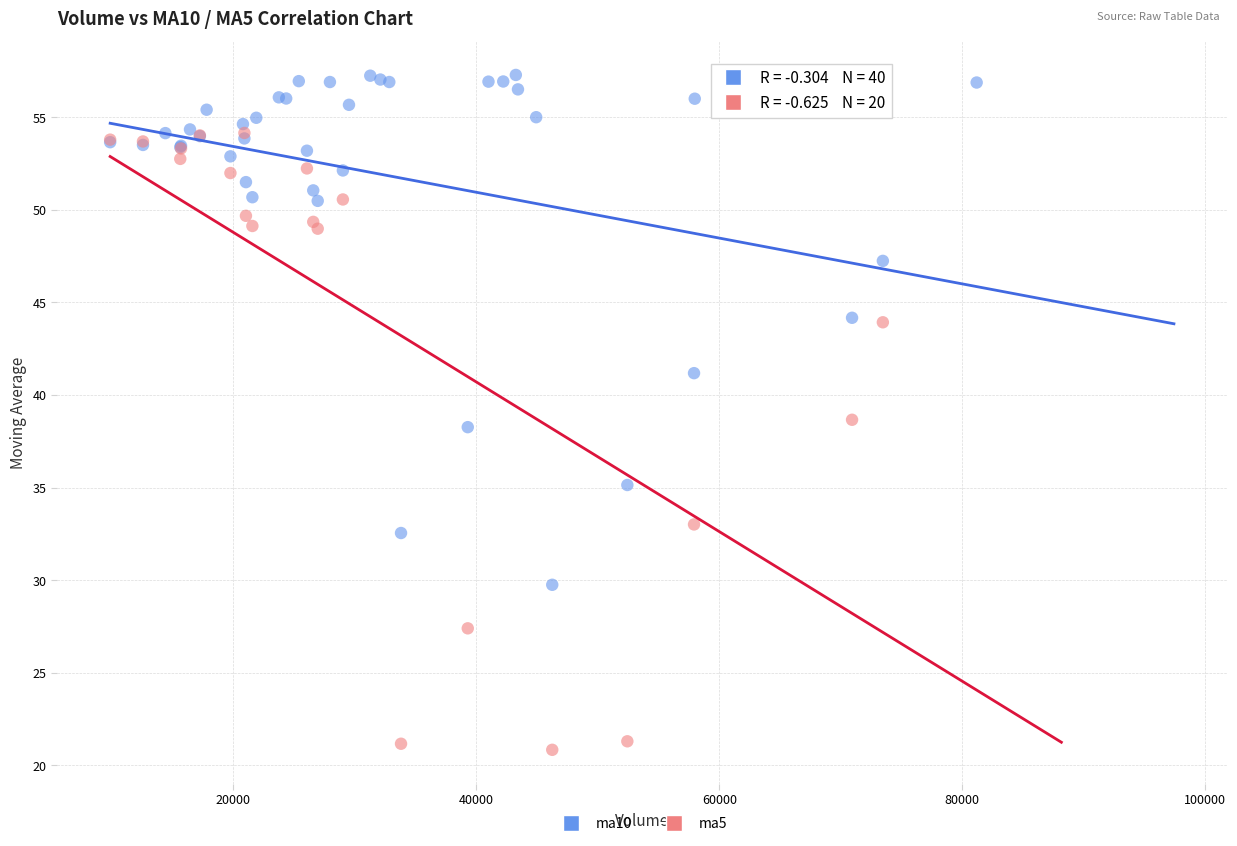

Which series has the largest Y range (max minus min)?

ma5